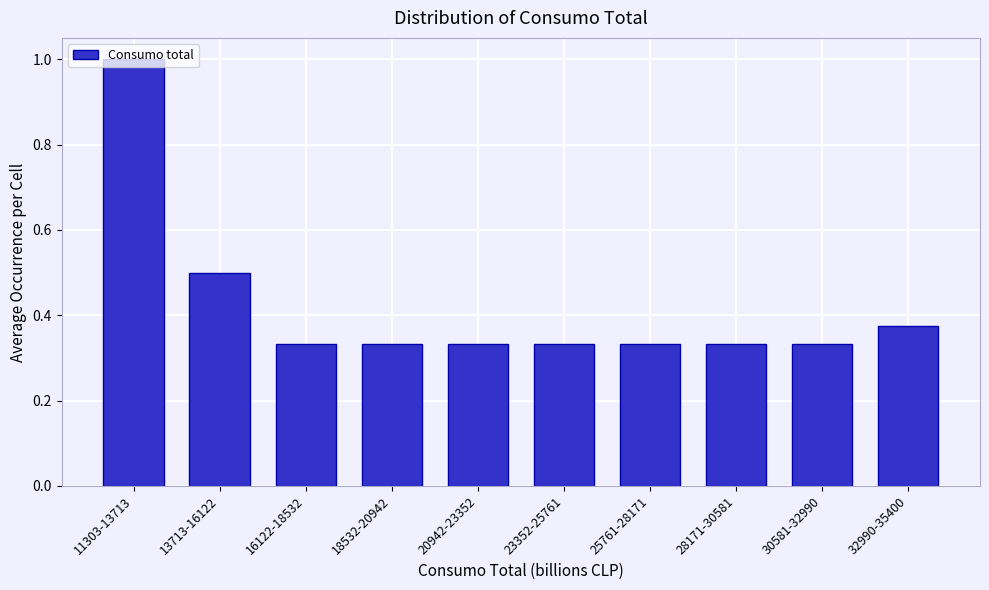

What is the change in value from 11303-13713 to 23352-25761?

-0.7